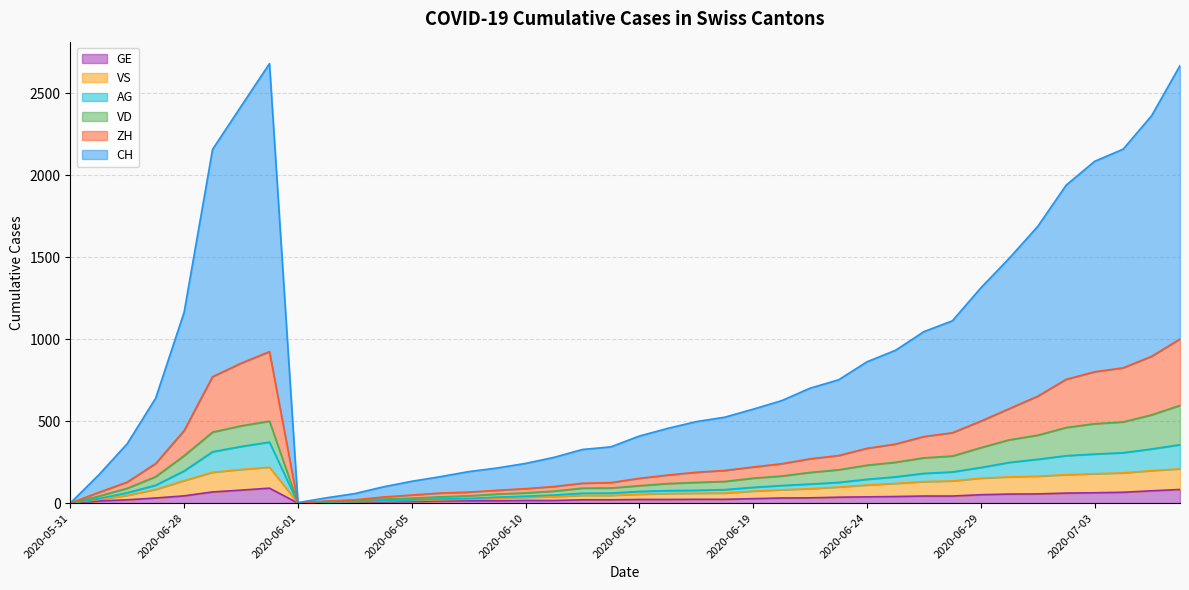

The value of GE at 2020-06-01 is 49. True or false?

False